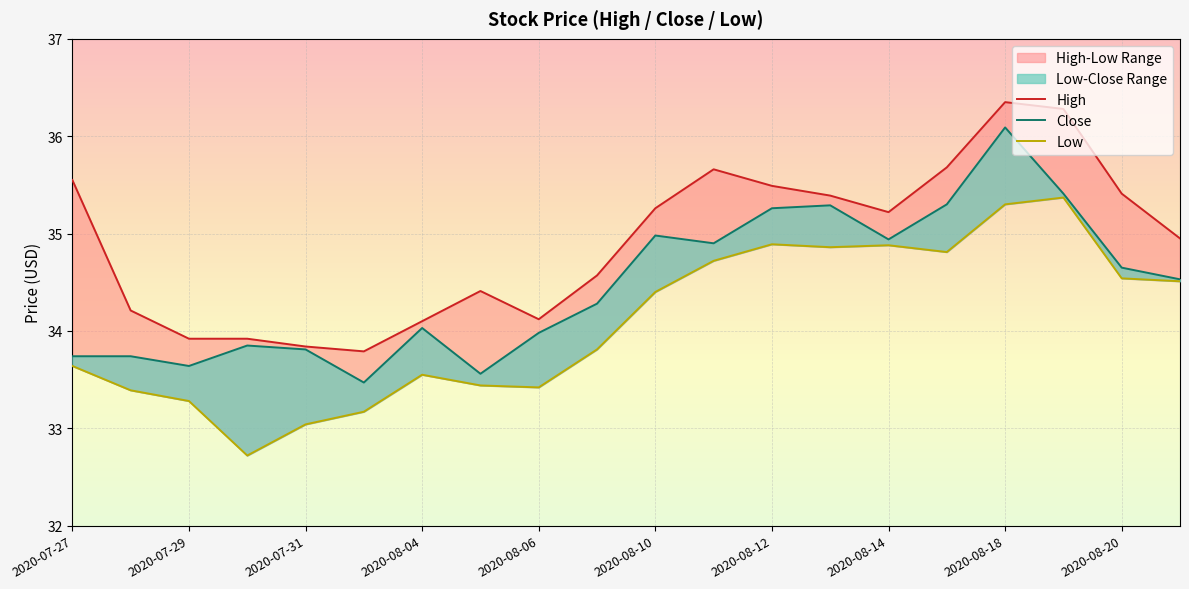

What is the difference between the Low values at 13 and 10?

0.5